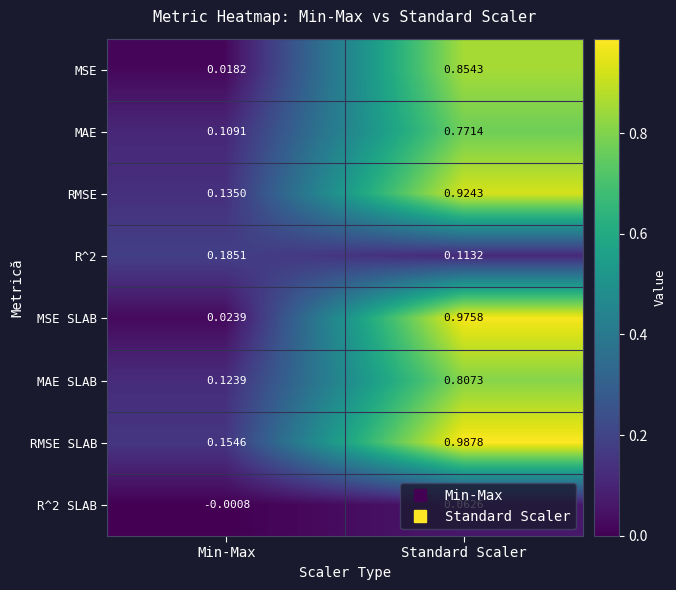

At which label does RMSE SLAB reach its minimum?

Min-Max